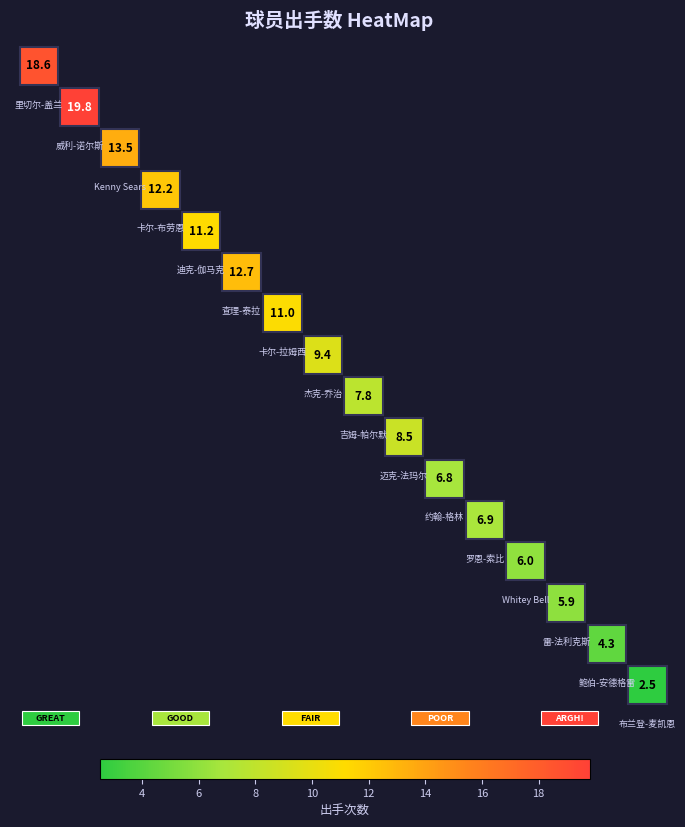

What is the difference between the maximum and minimum values?

17.3